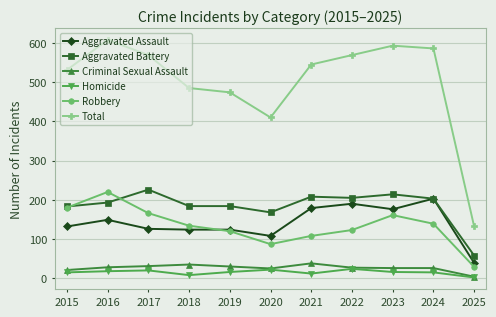

Which series has the widest spread of values?

Total